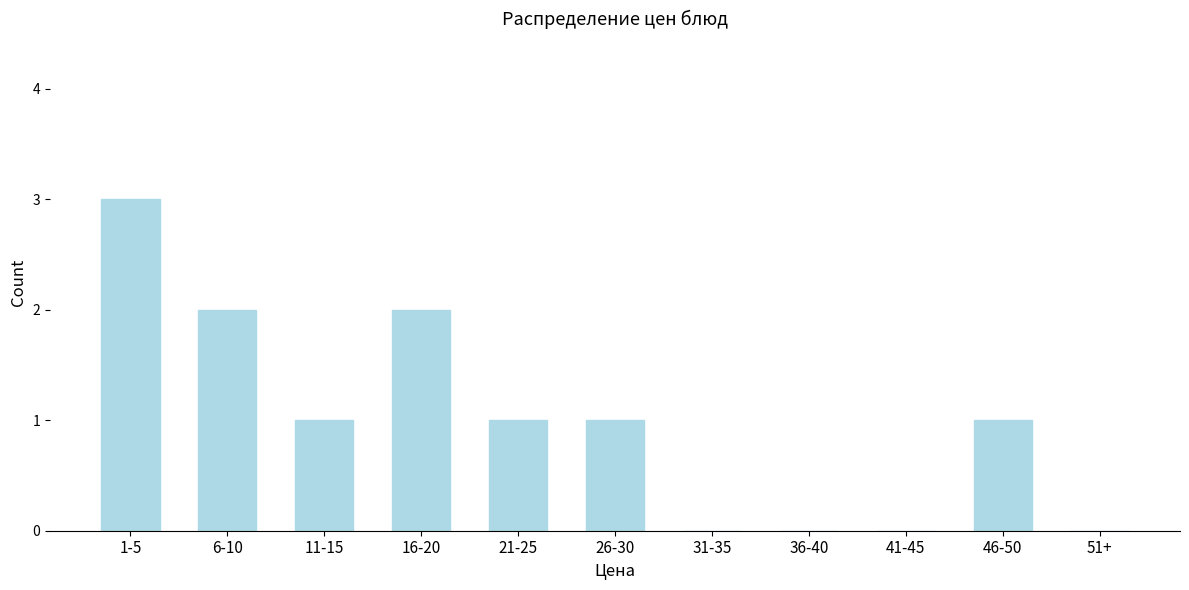

Reading left to right, list all the values displayed in this chart.

1-5=3	6-10=2	11-15=1	16-20=2	21-25=1	26-30=1	31-35=0	36-40=0	41-45=0	46-50=1	51+=0